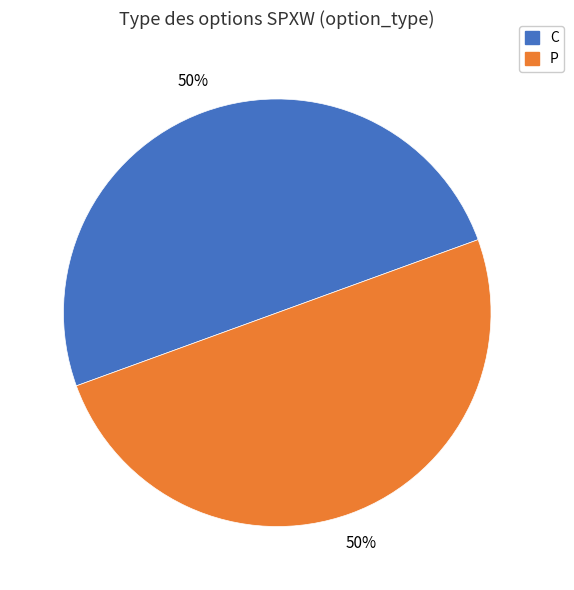

True or false: C accounts for 50% of the total.

True